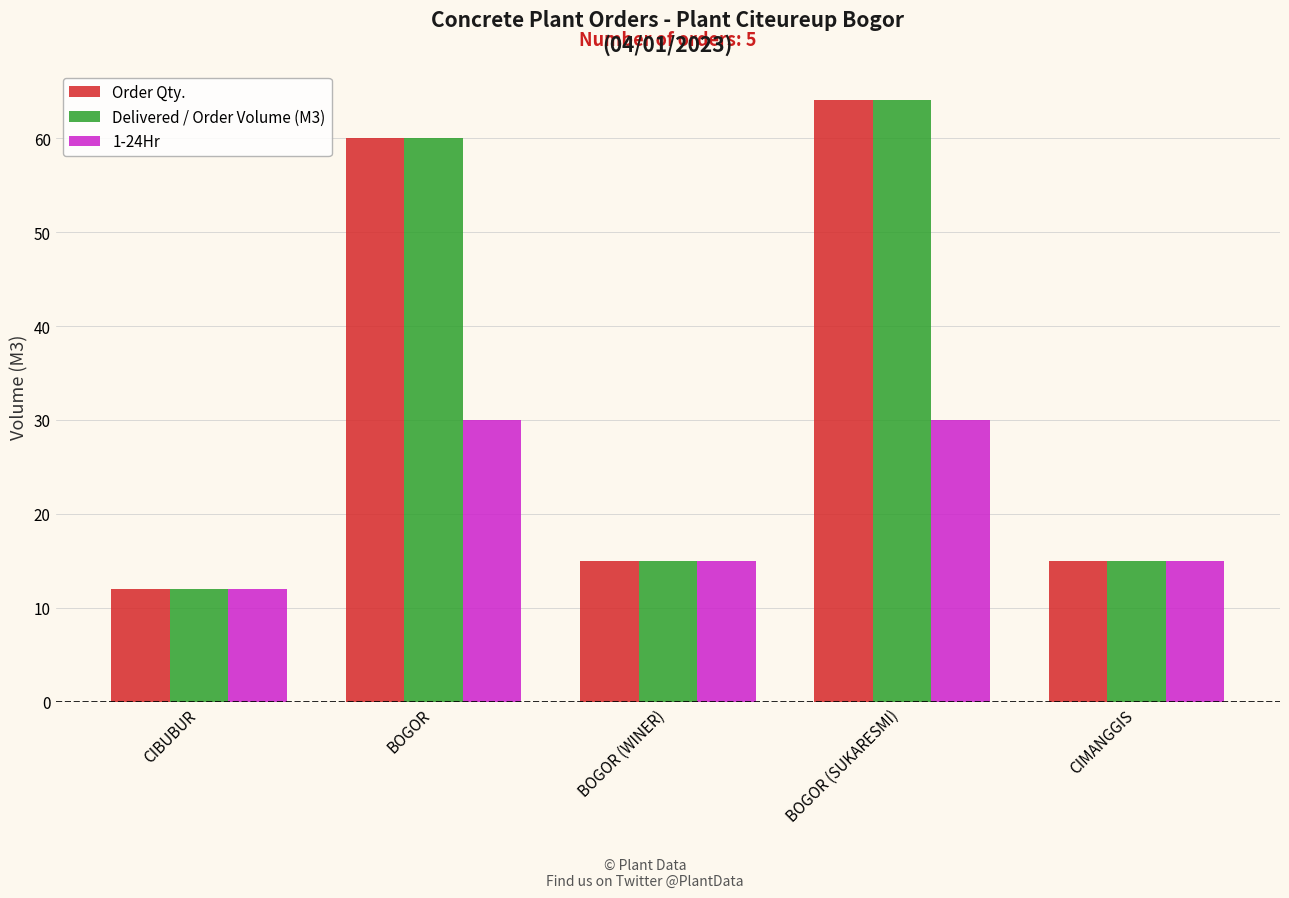

What is the label of the 2nd bar from the left?

BOGOR